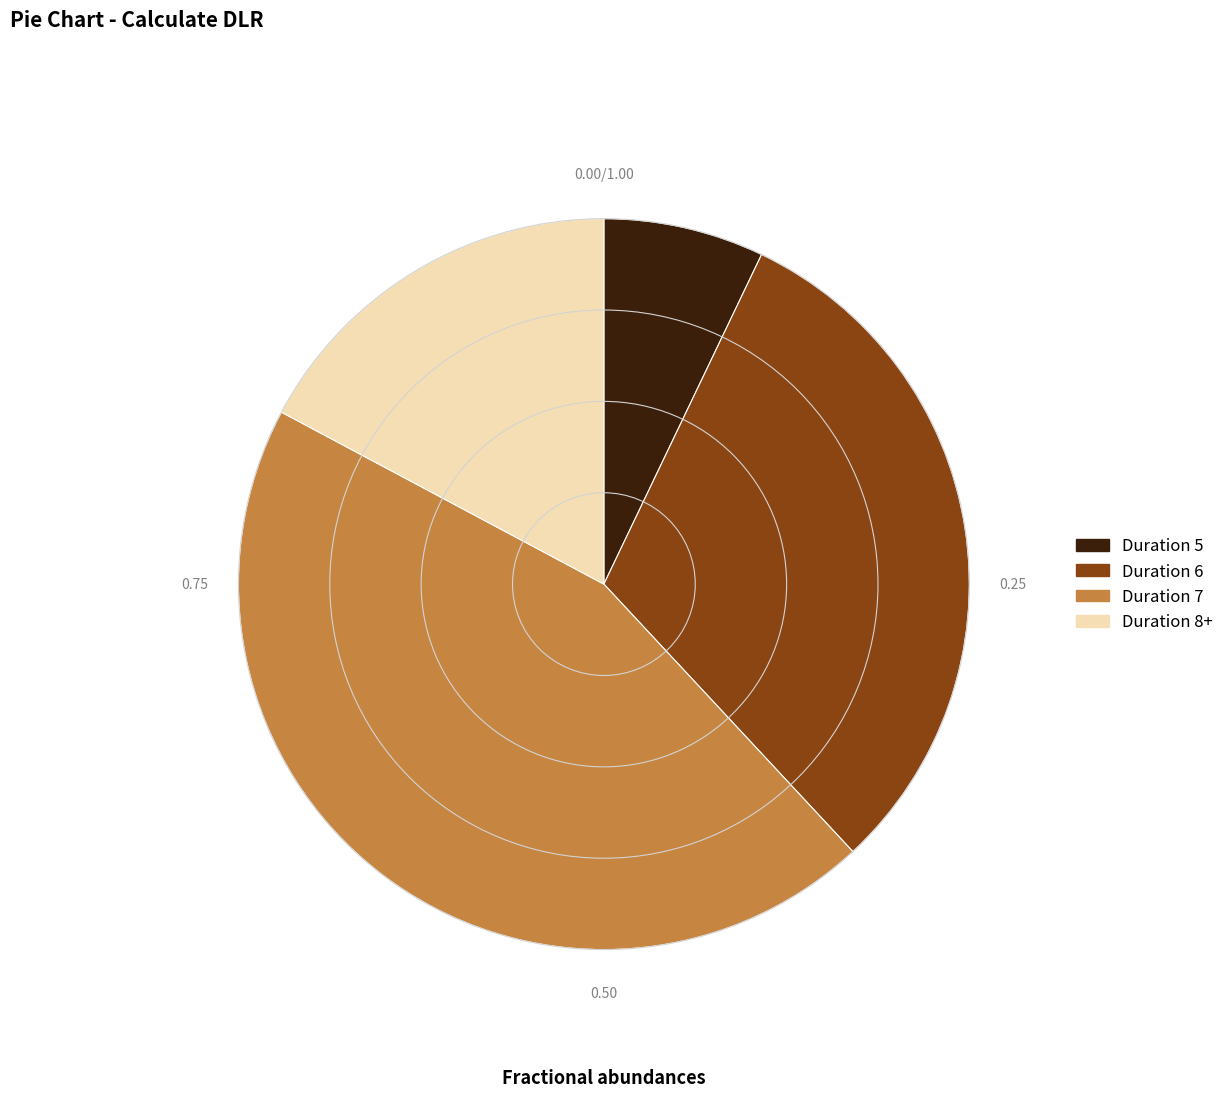

Does any single category account for the majority?

No